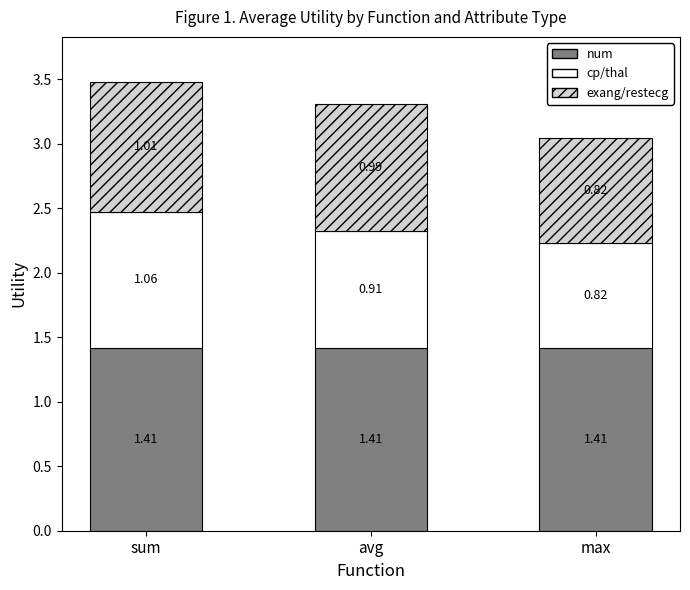

What is the total value across all series at sum?

3.5